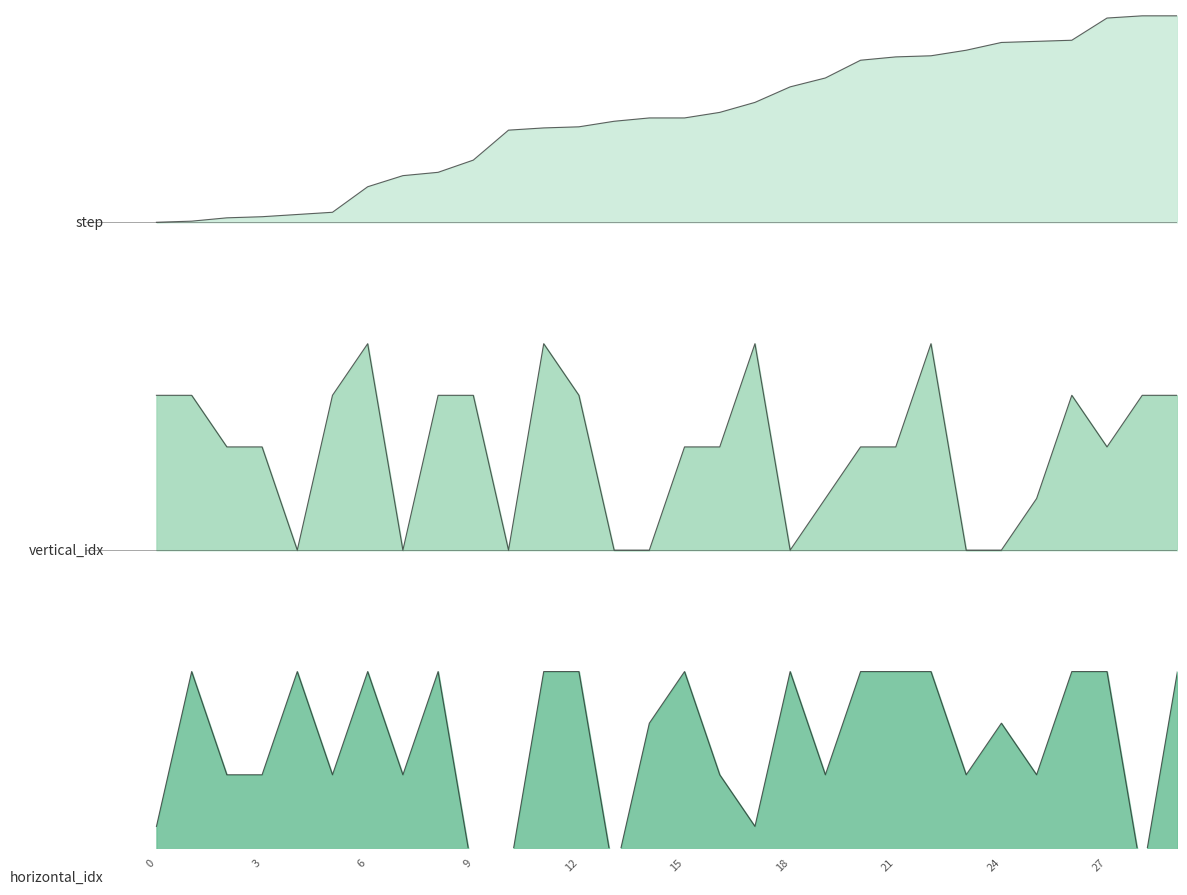

True or false: vertical_idx and step intersect in this chart.

False